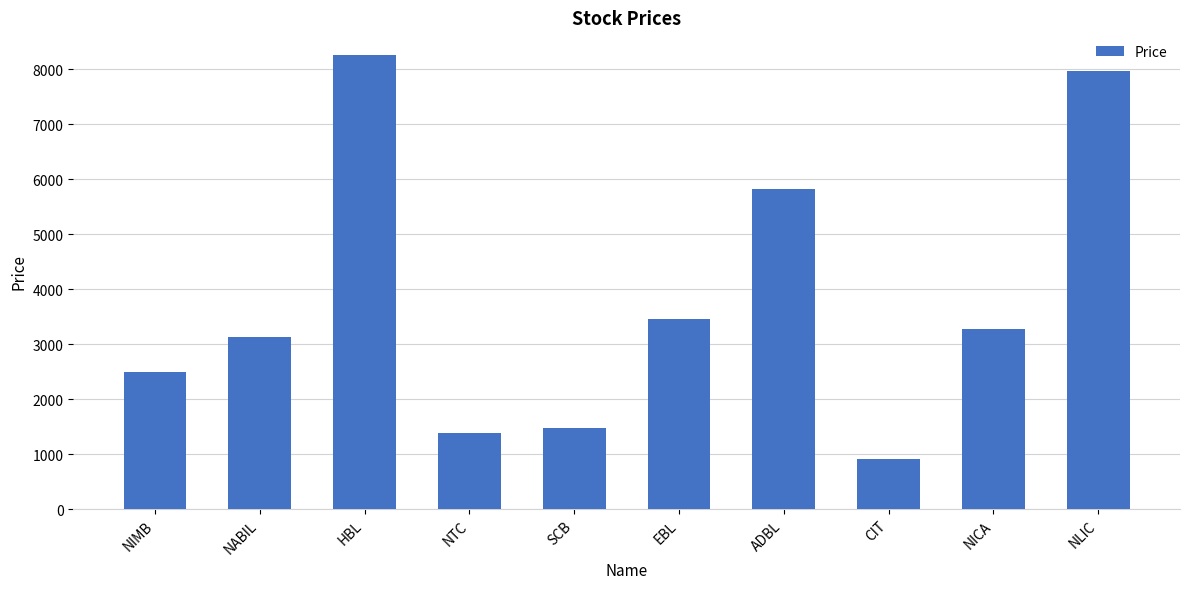

What is the value of the 8th bar from the left?

909